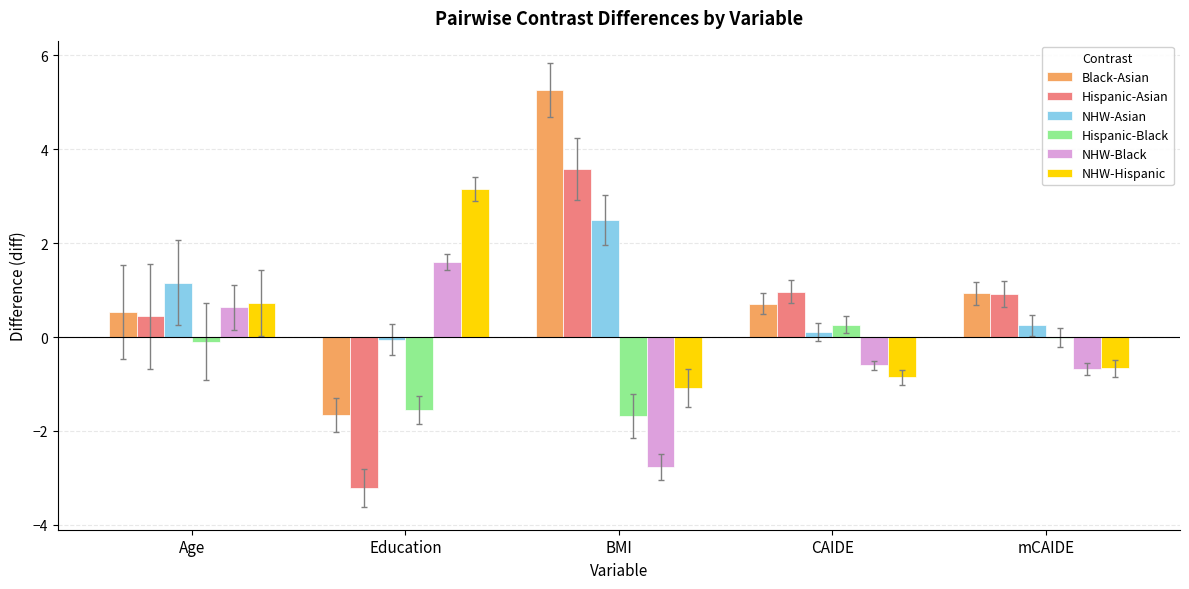

Which series has the largest total across all categories?

Black-Asian